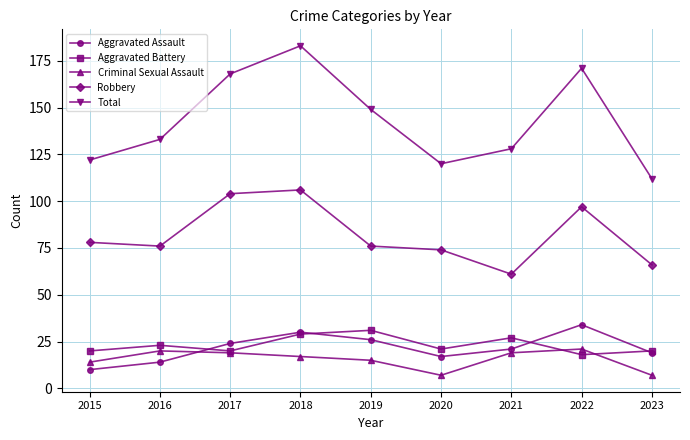

What are all the series names shown in the legend?

Aggravated Assault, Aggravated Battery, Criminal Sexual Assault, Robbery, Total